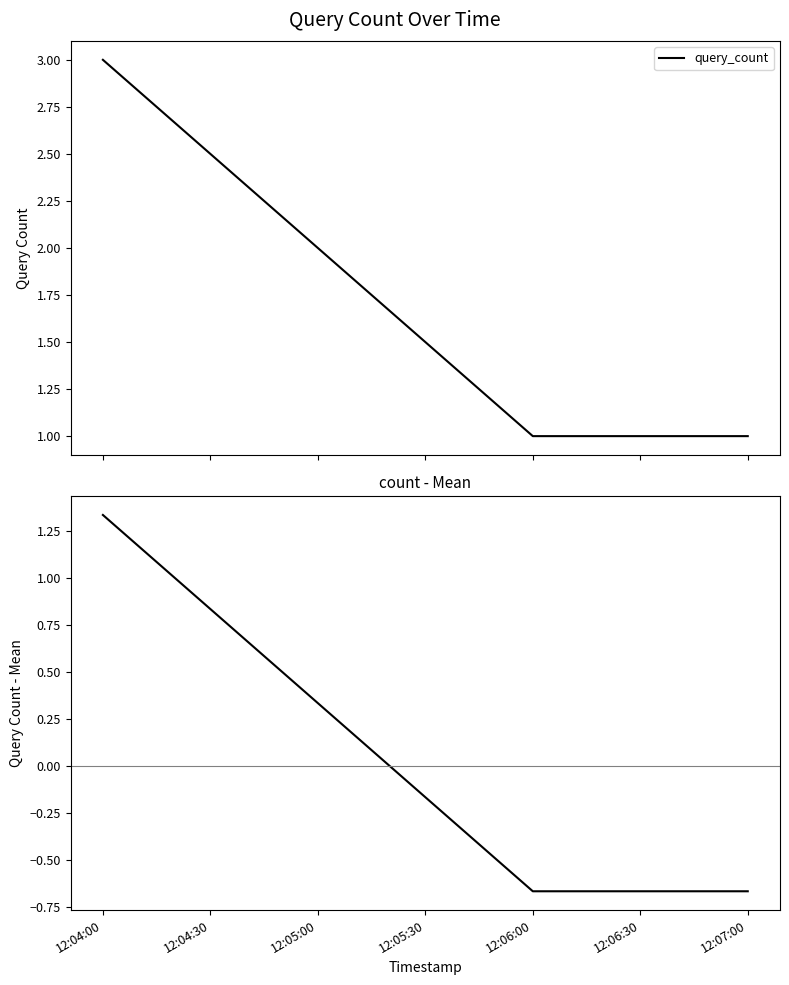

What is the value of the count - mean point at the 1st from the left?

1.3